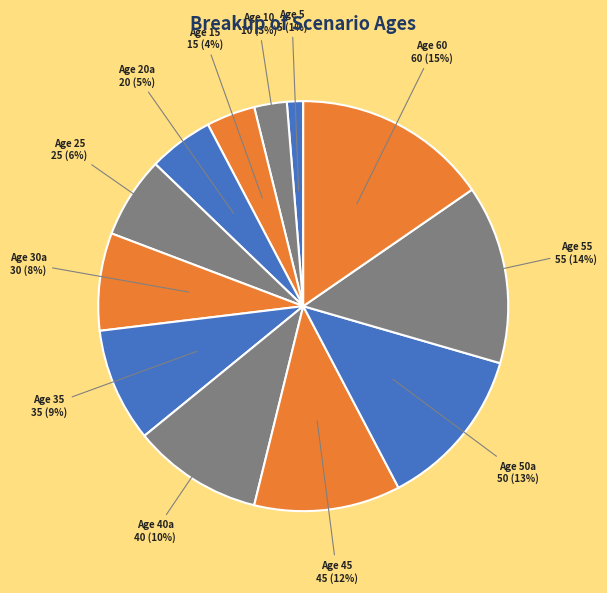

How many slices are in this pie chart?

12